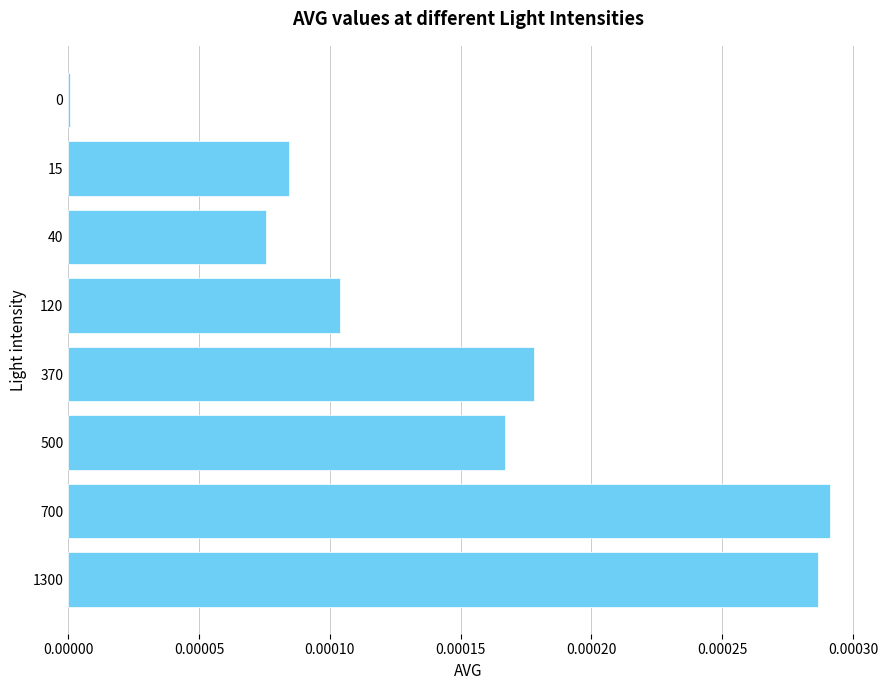

The value at 120 is 0.0. True or false?

True